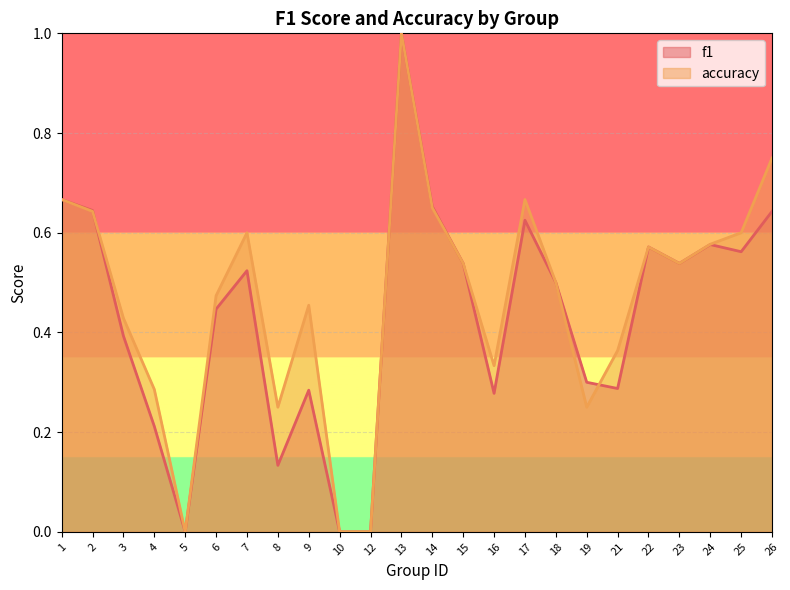

Where is f1 nearest to the value 0?

5